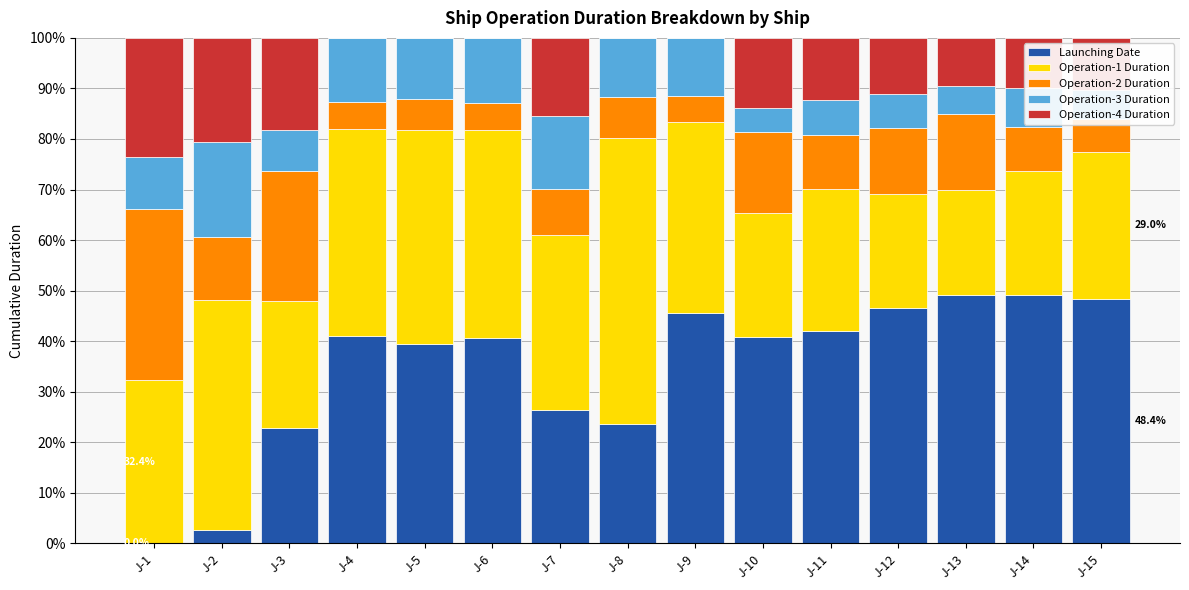

What is the sum of the Launching Date values at J-13 and J-10?

89.9